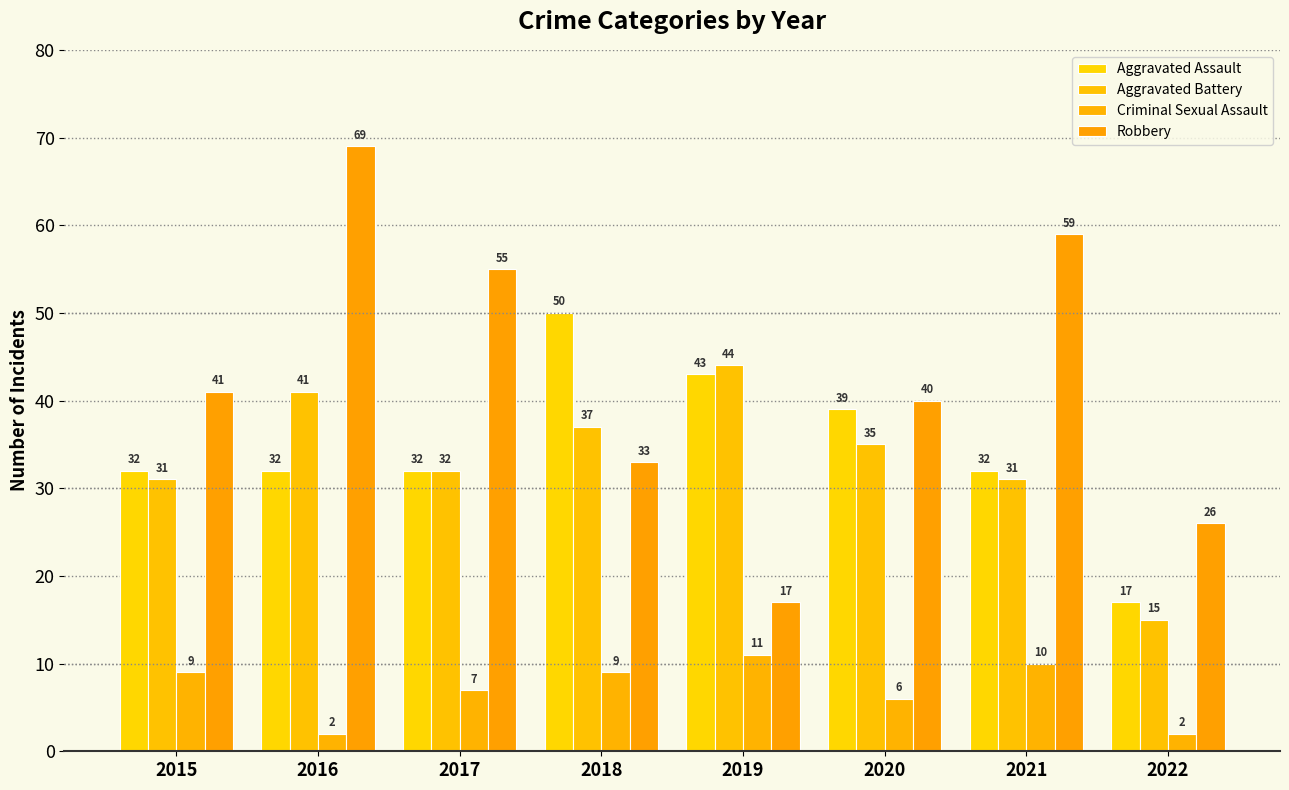

What is the spread (max minus min) of values at 2022?

24